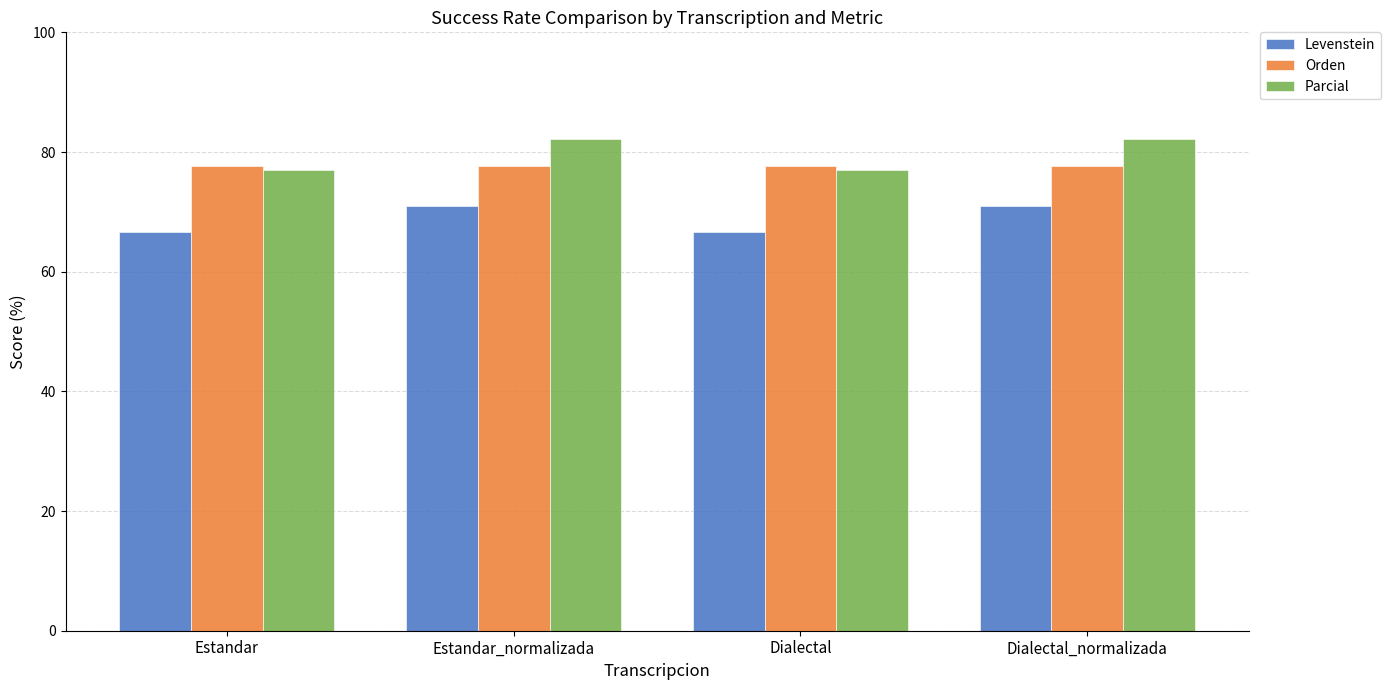

What position from the left is Dialectal_normalizada?

4